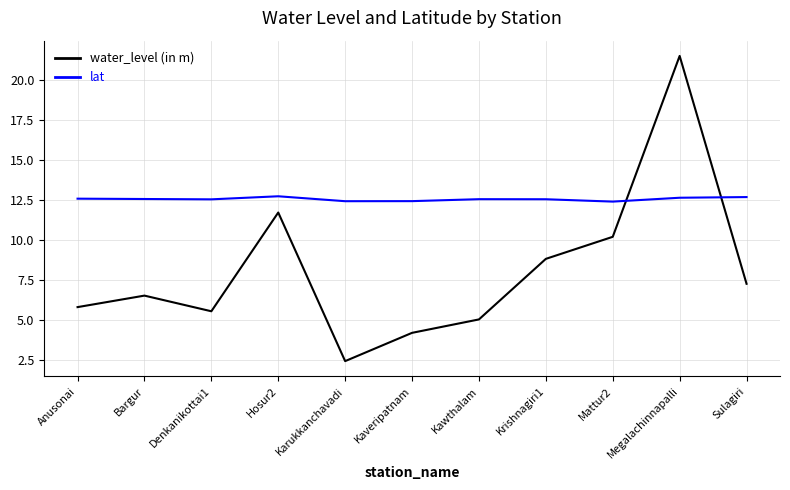

Does the chart have visible grid lines?

Yes